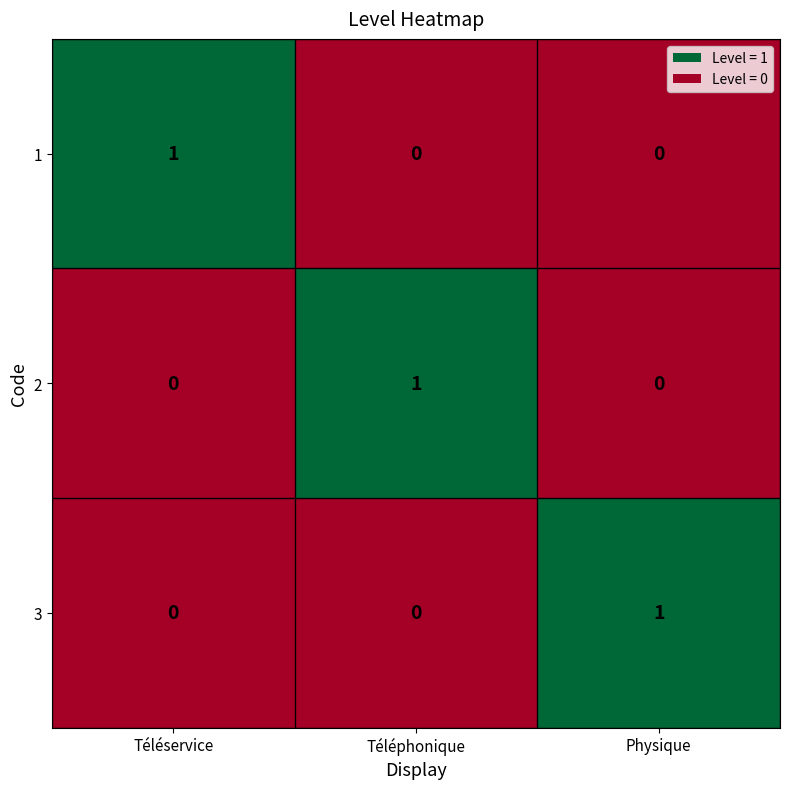

How many 1 values are between 0 and 1?

3